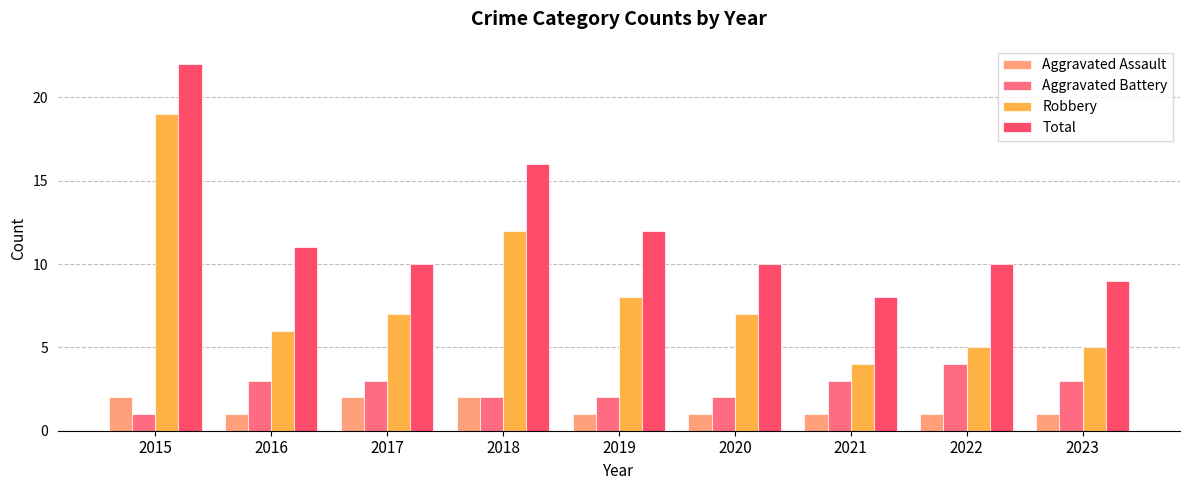

Count the number of data series in this chart.

4